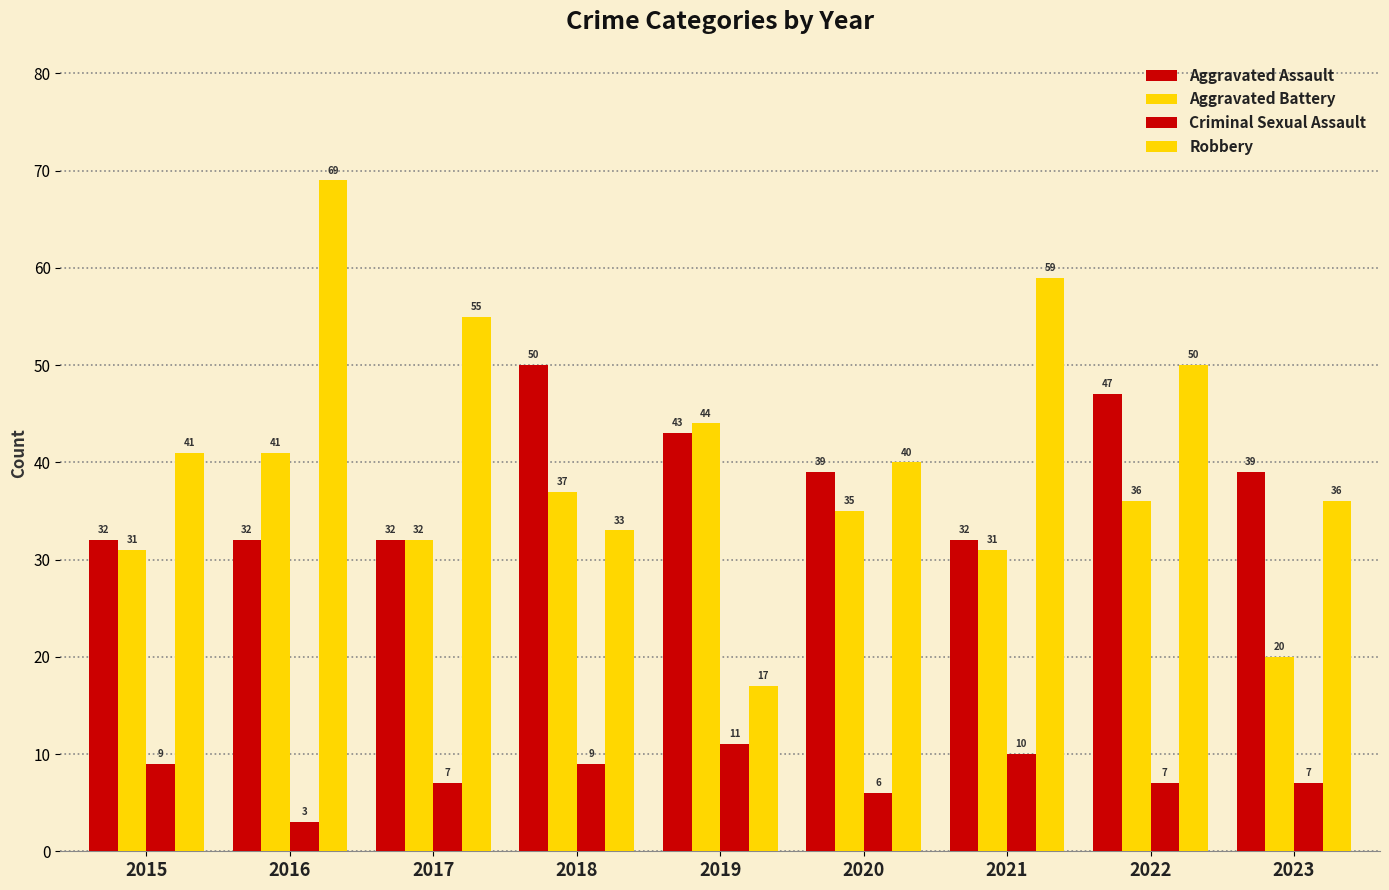

Does the chart contain stacked bars?

No